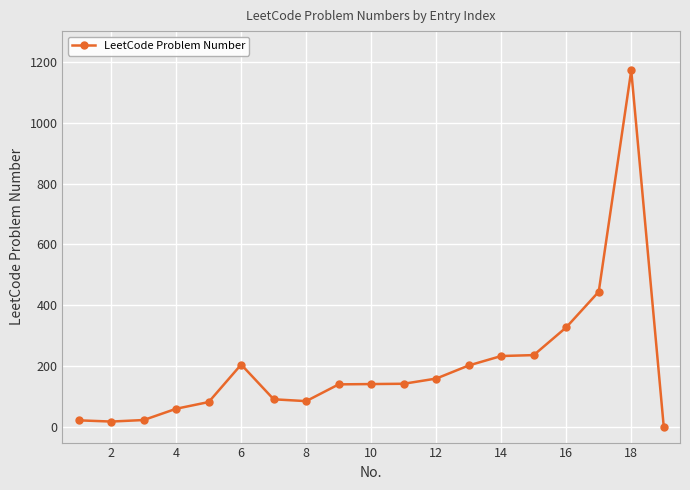

How many distinct data groups are displayed?

1